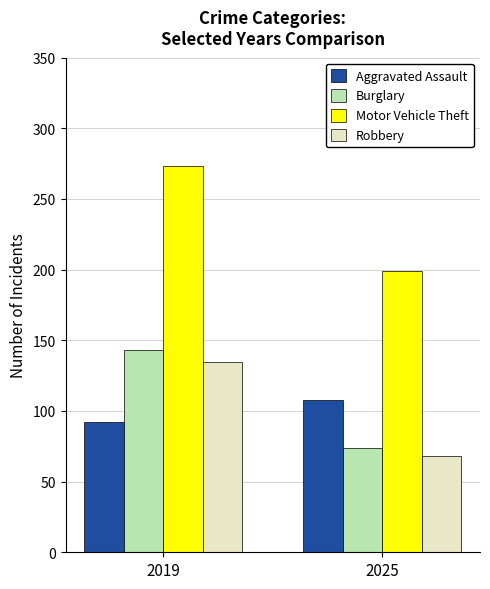

What is the value of the Robbery bar at the 1st from the left?

135